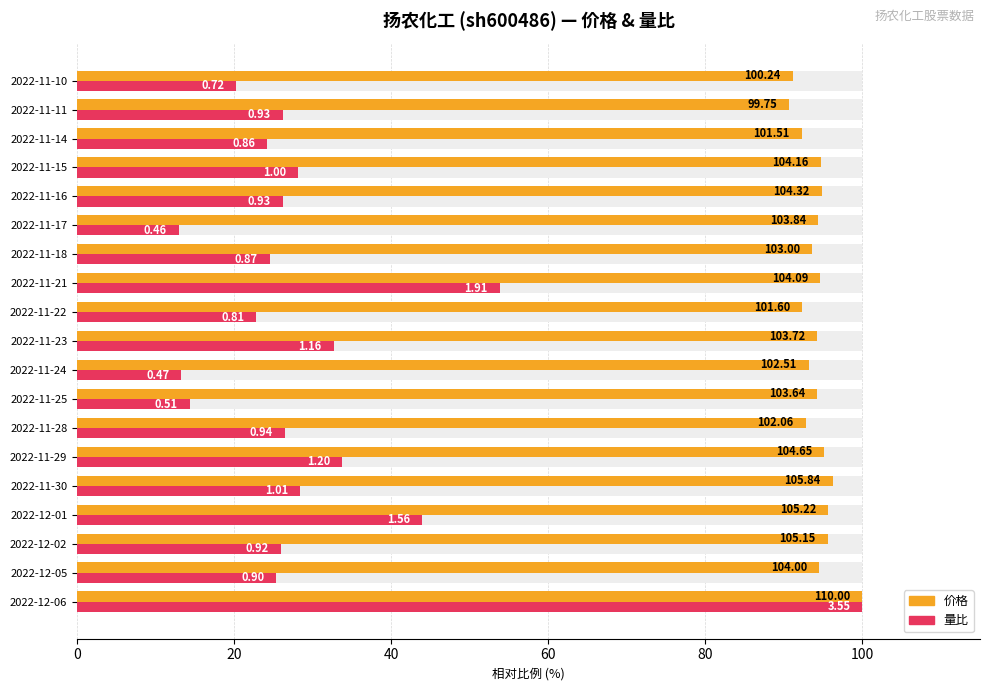

What are all the series names shown in the legend?

价格, 量比